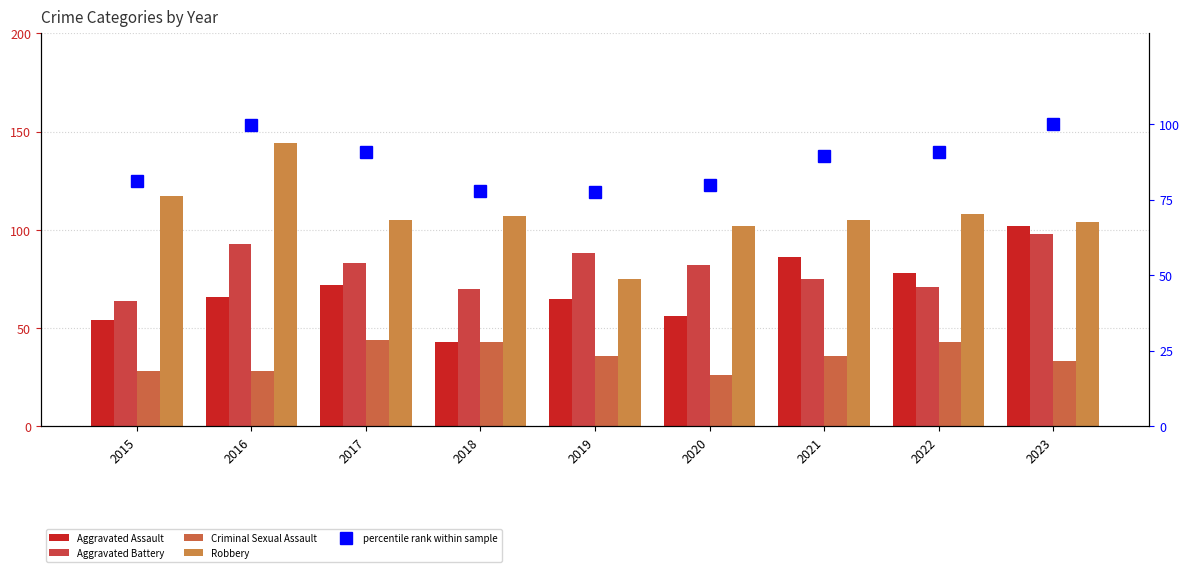

The value of Aggravated Battery at 2022 is 71.0. True or false?

True